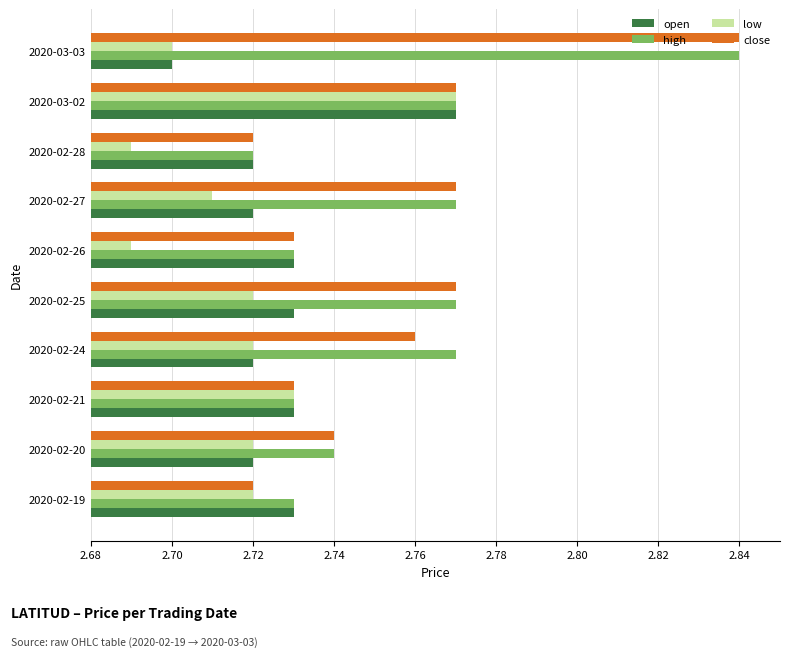

True or false: high has a value of 1.2 at 2020-02-27.

False